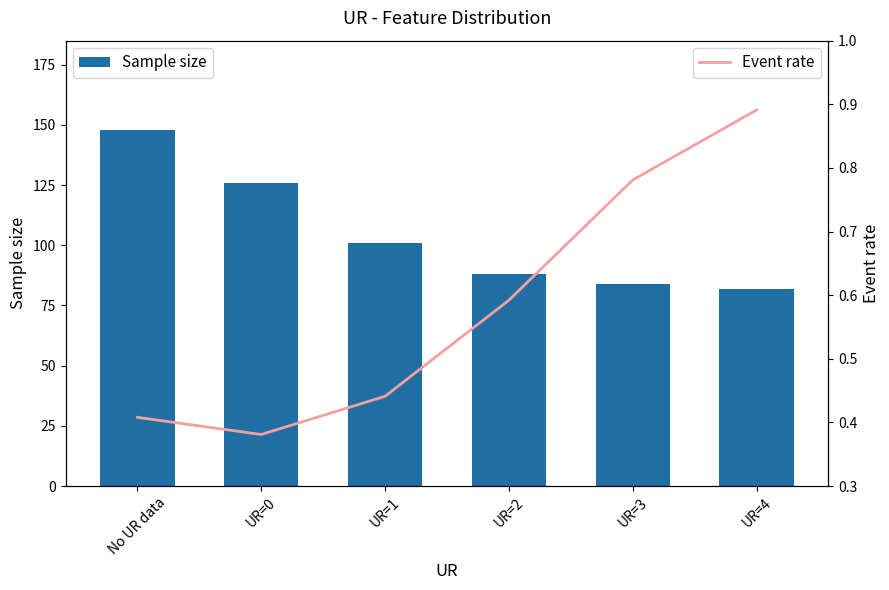

True or false: Event rate has a value of 0.8 at UR=2.

False